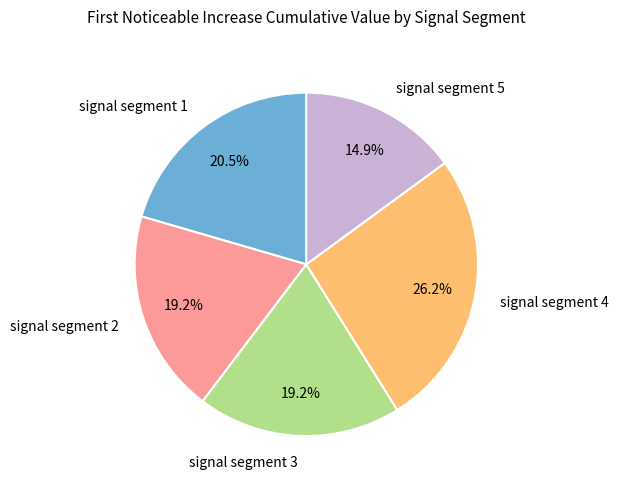

Is it true that signal segment 2 is 7% of the pie?

False